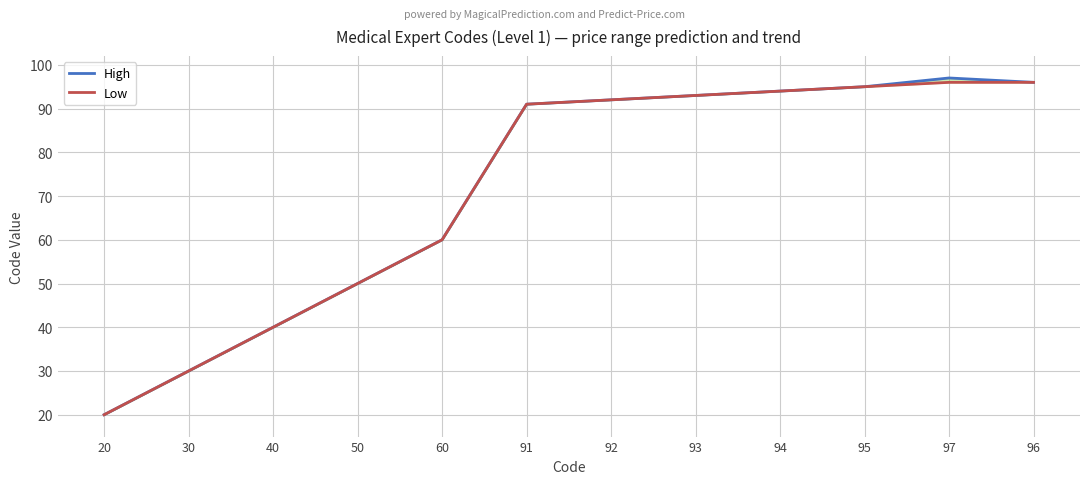

What is the difference between the second highest and minimum values in the Low series?

76